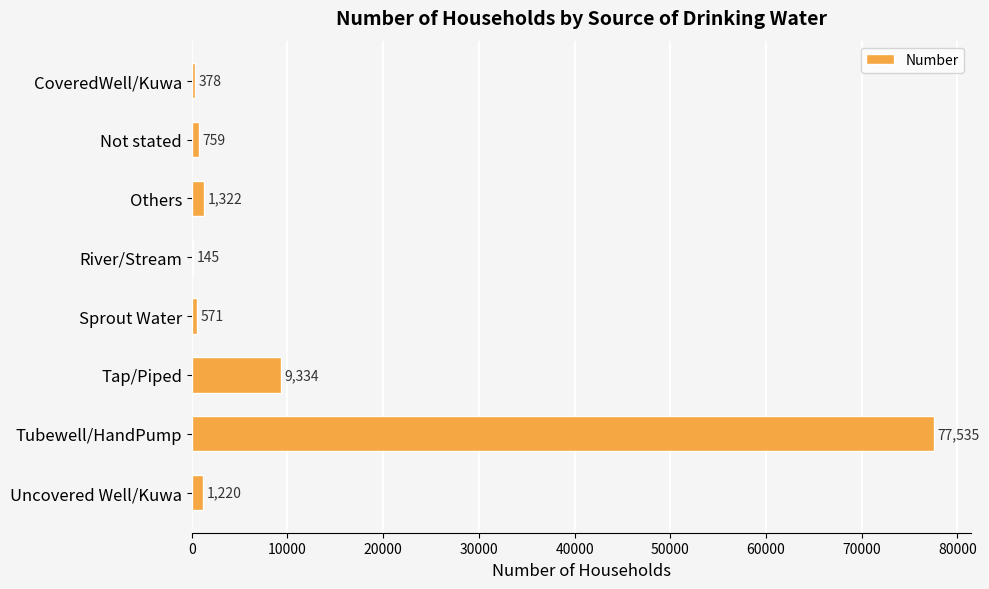

What is the change in value from CoveredWell/Kuwa to Not stated?

+381